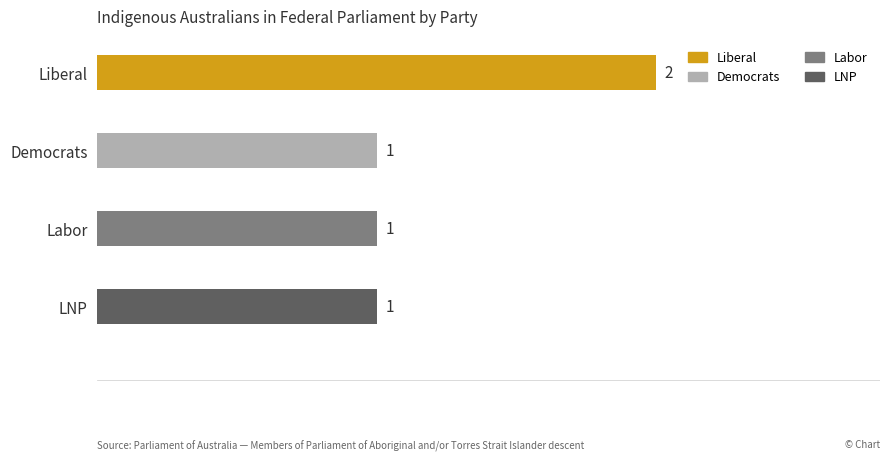

Reading top to bottom, extract all data points from this chart.

Liberal=2	Democrats=1	Labor=1	LNP=1